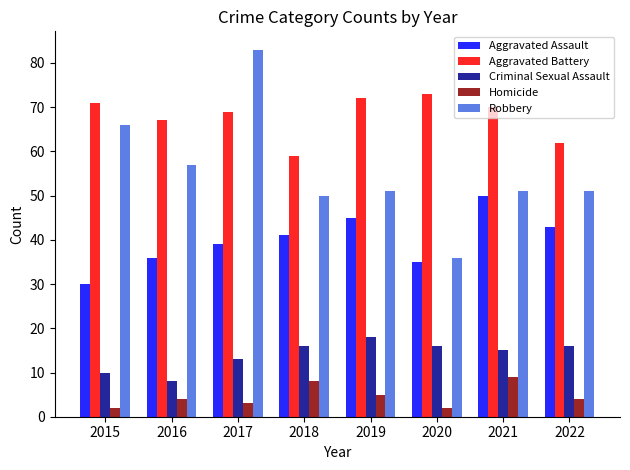

What is the difference between the highest and lowest values at 2016?

63